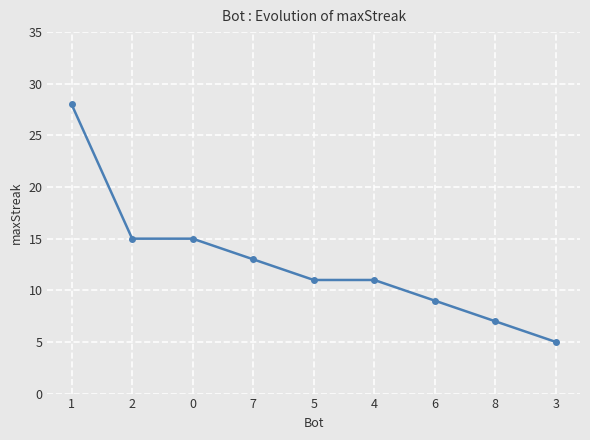

What is the difference between the values at 2 and 1?

13